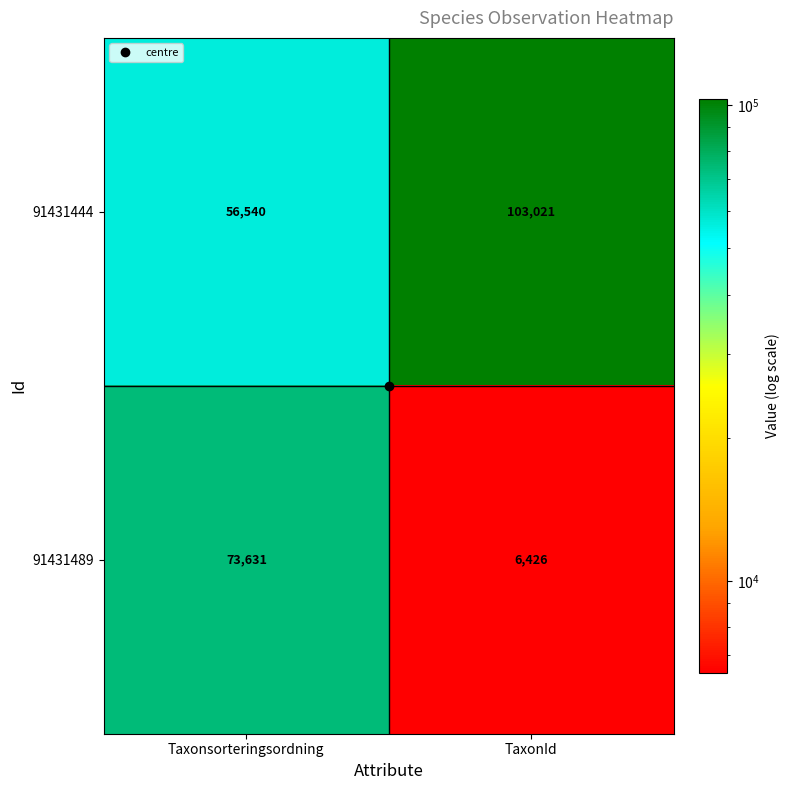

Which category has the highest value in the 91431444 series?

TaxonId